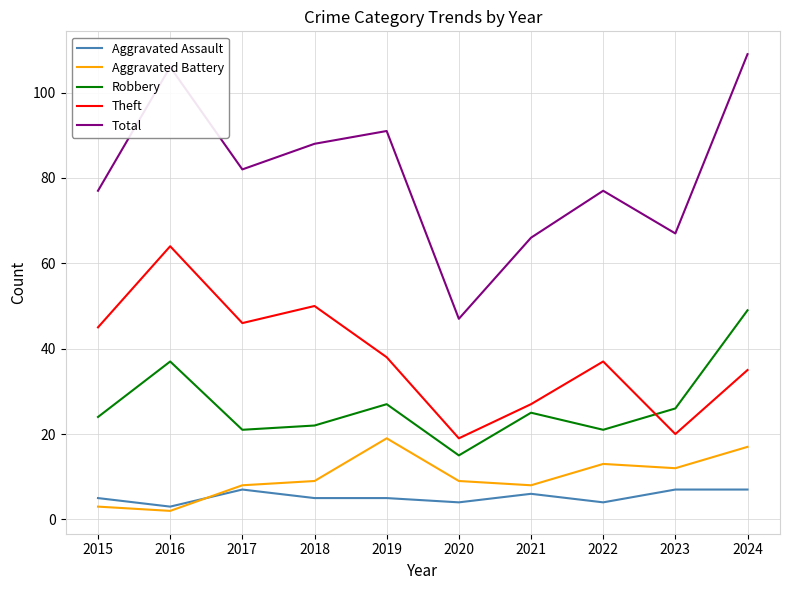

True or false: Aggravated Assault has more than 0 interior local peaks.

True